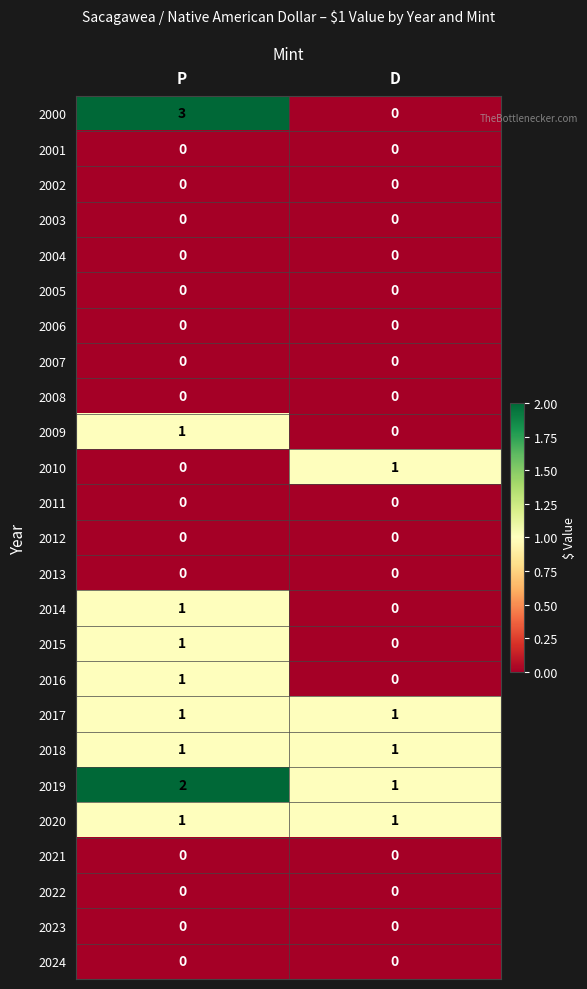

At which category does the chart reach its peak across all series?

P